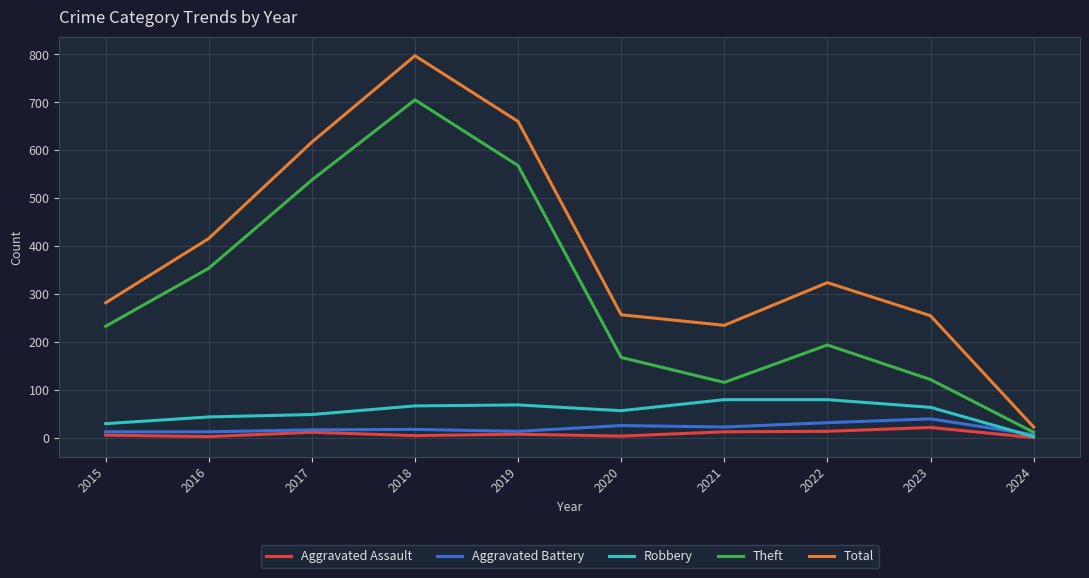

Is it true that Robbery equals 30 at 2015?

True